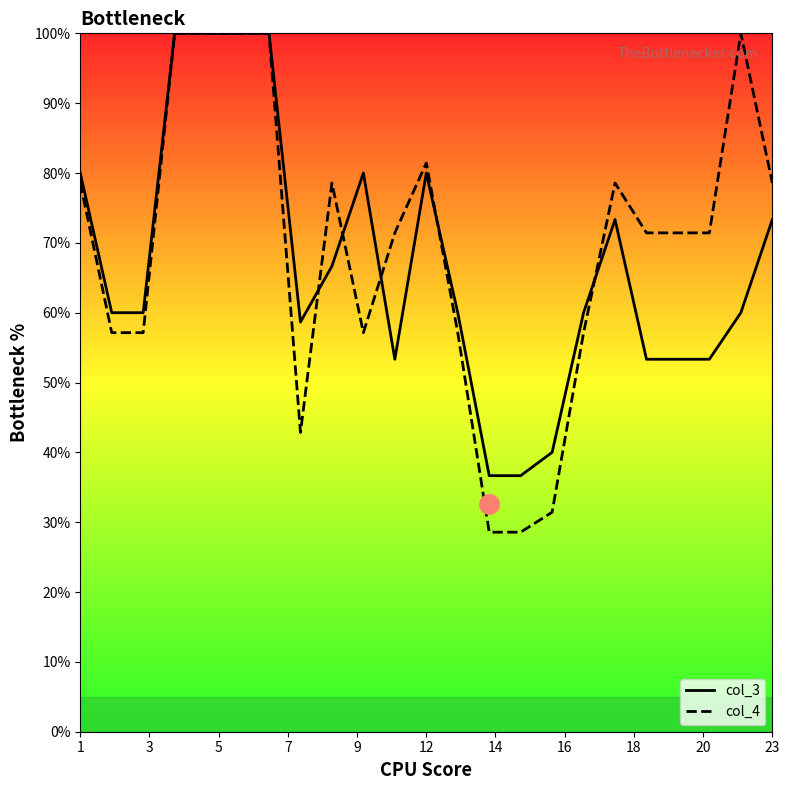

The value of col_4 at 1 is 78.6. True or false?

True